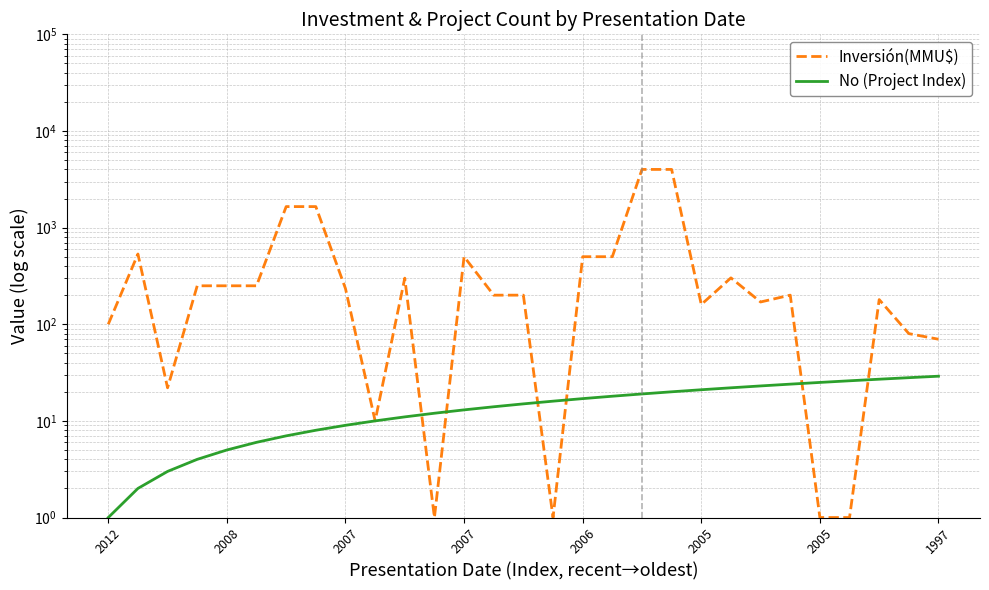

List the series in order of their peak value, highest first.

Inversión(MMU$), No (Project Index)